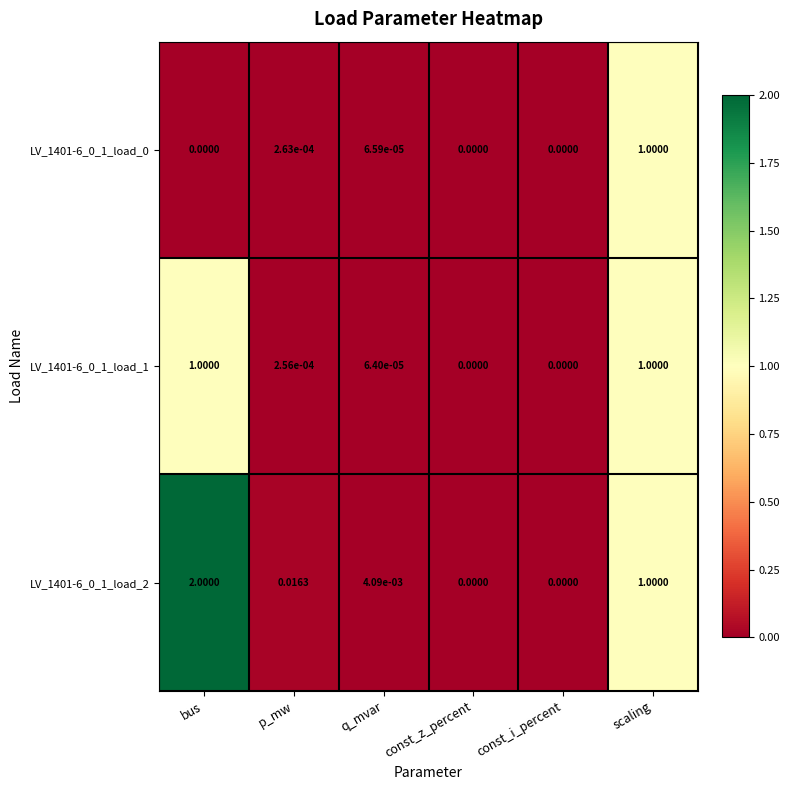

How many positive values does the LV_1401-6_0_1_load_1 series have?

4